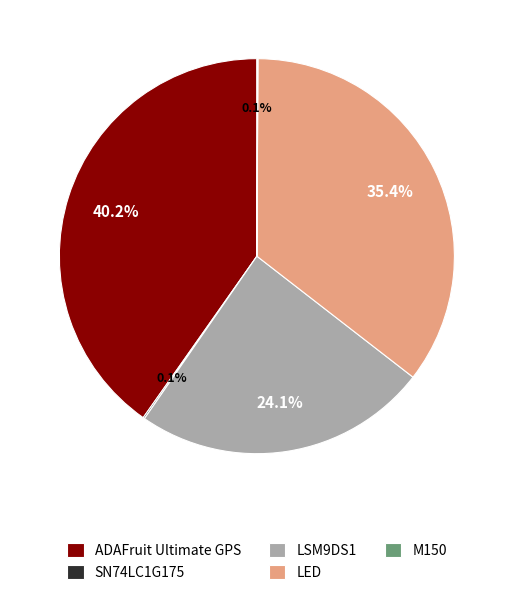

Between LED and LSM9DS1, which is larger?

LED